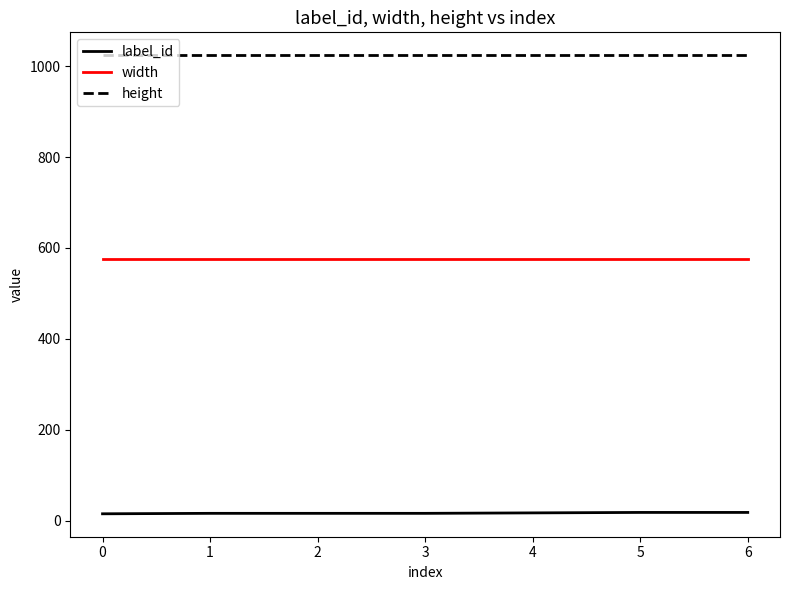

Rank the series at 2 from highest to lowest value.

height, width, label_id